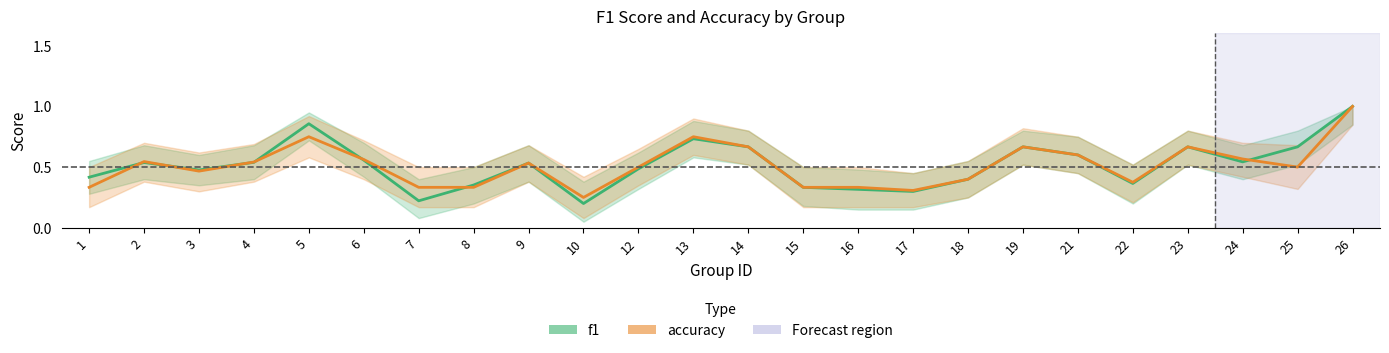

Is it true that f1 equals 0.2 at 4?

False